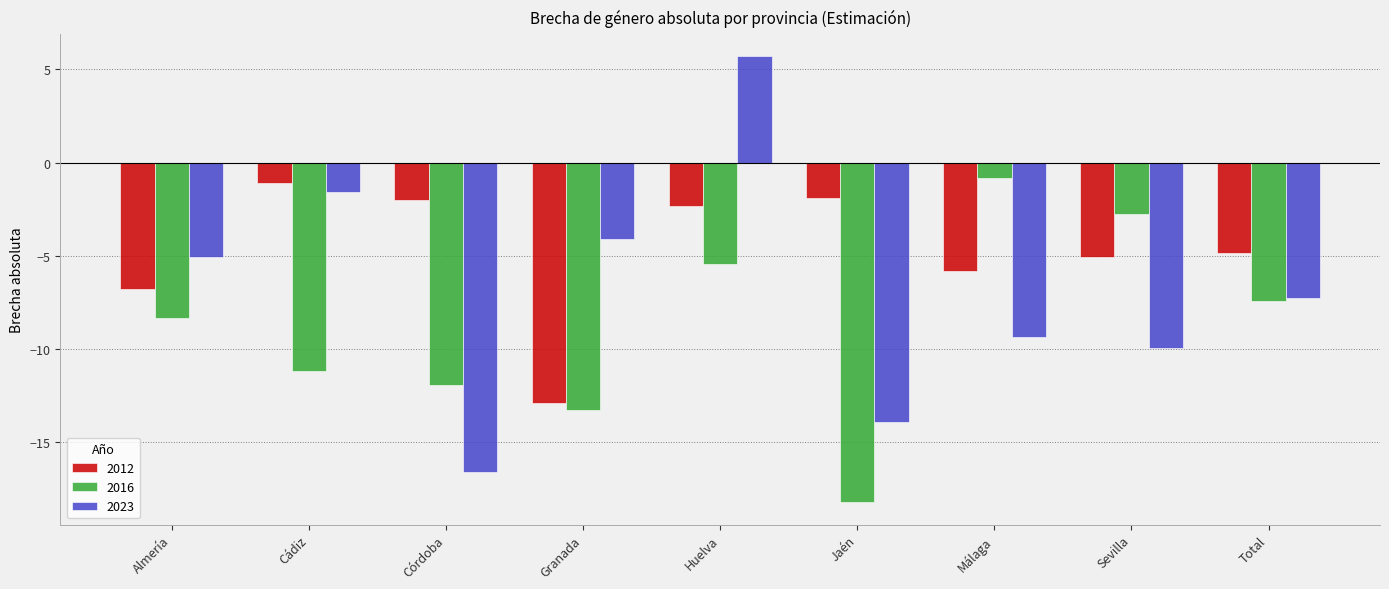

Rank the series by their maximum value, from highest to lowest.

2023, 2016, 2012